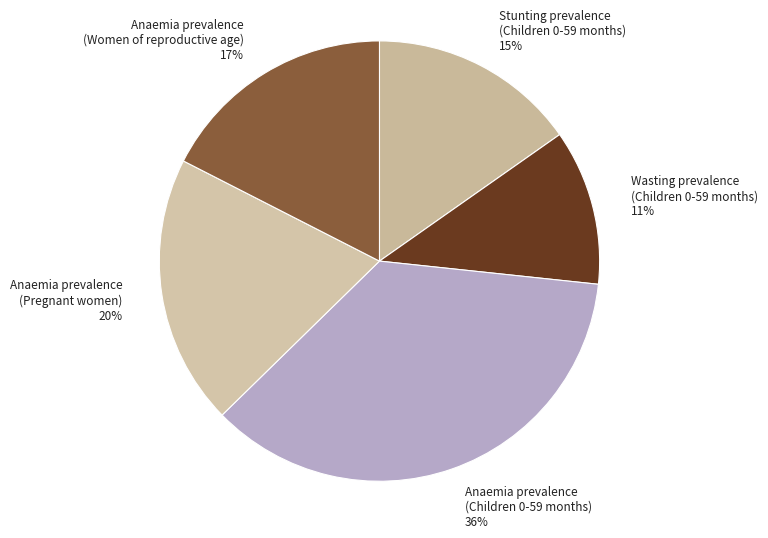

How many segments does this pie chart have?

5